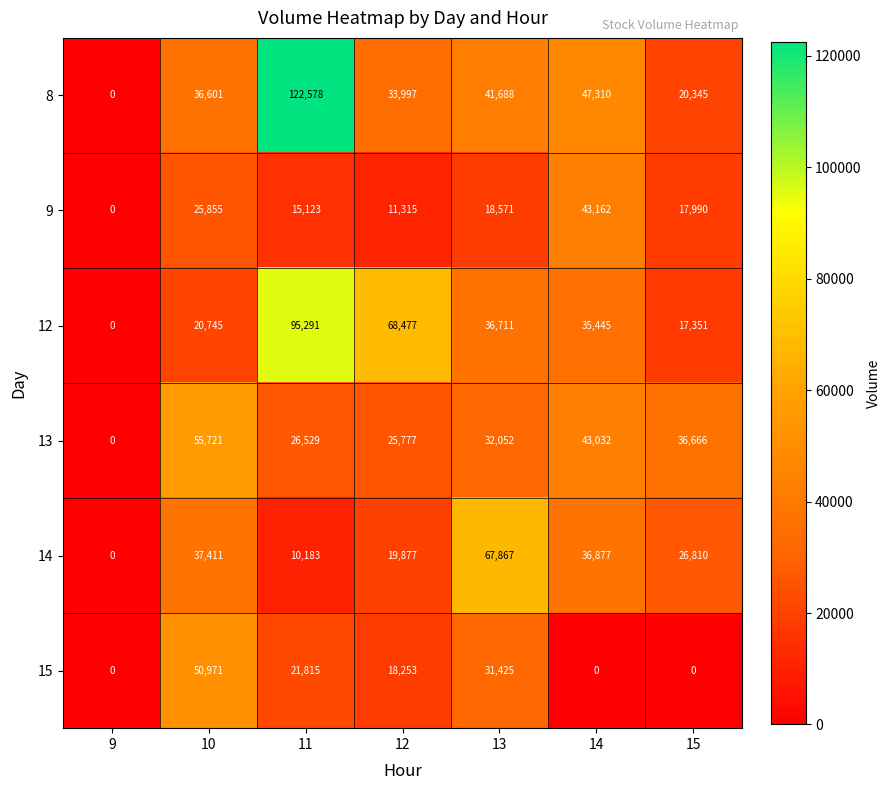

Rank the series by their maximum value, from highest to lowest.

8, 12, 14, 13, 15, 9